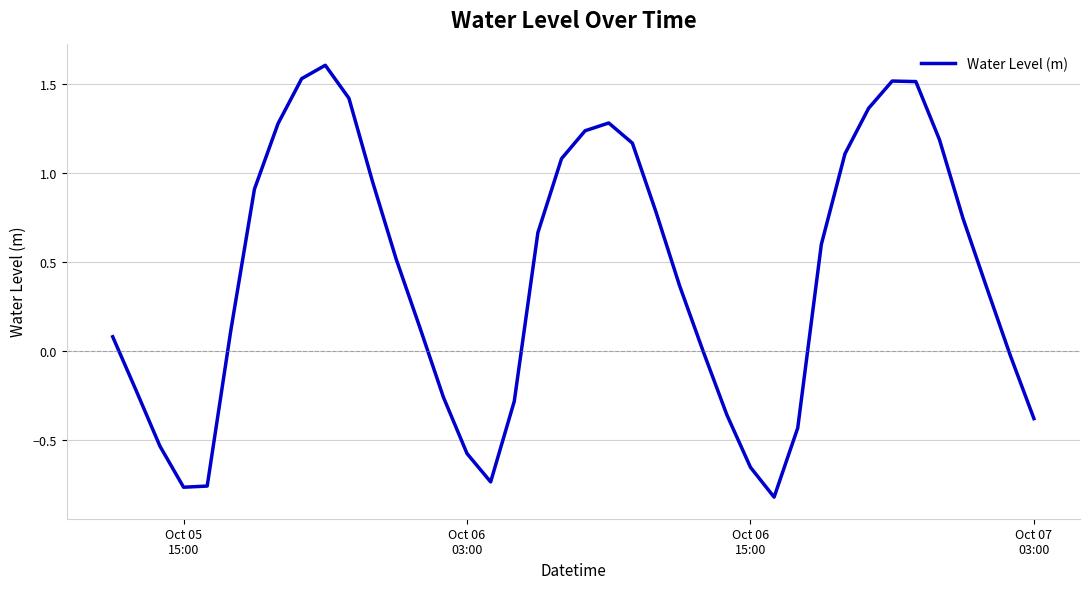

What is the greatest value displayed?

1.6